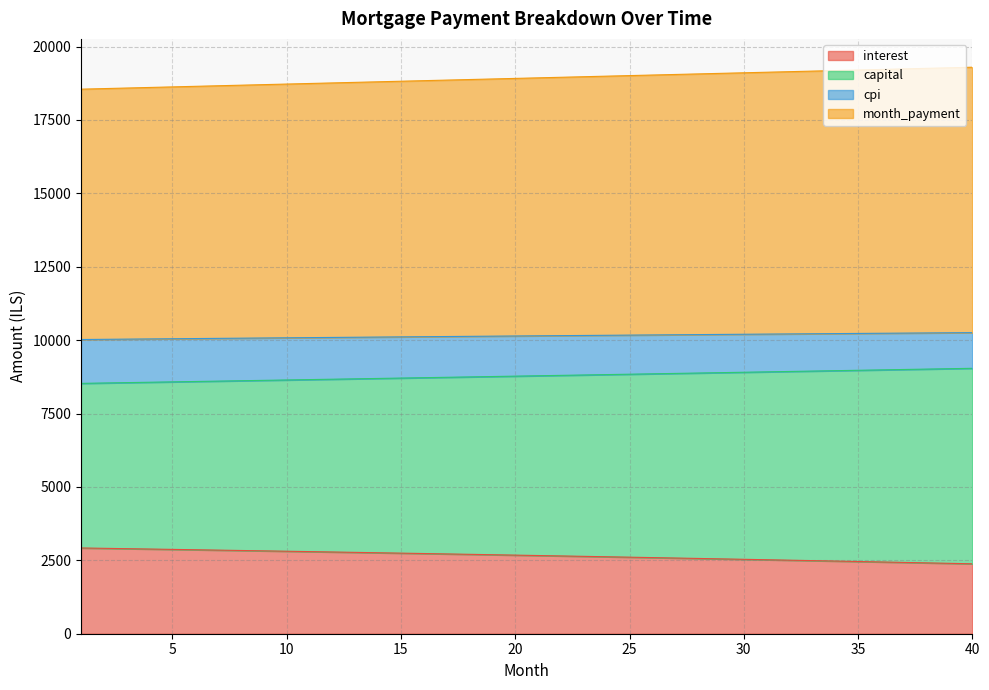

What is the total value across all series at 30?

19106.3